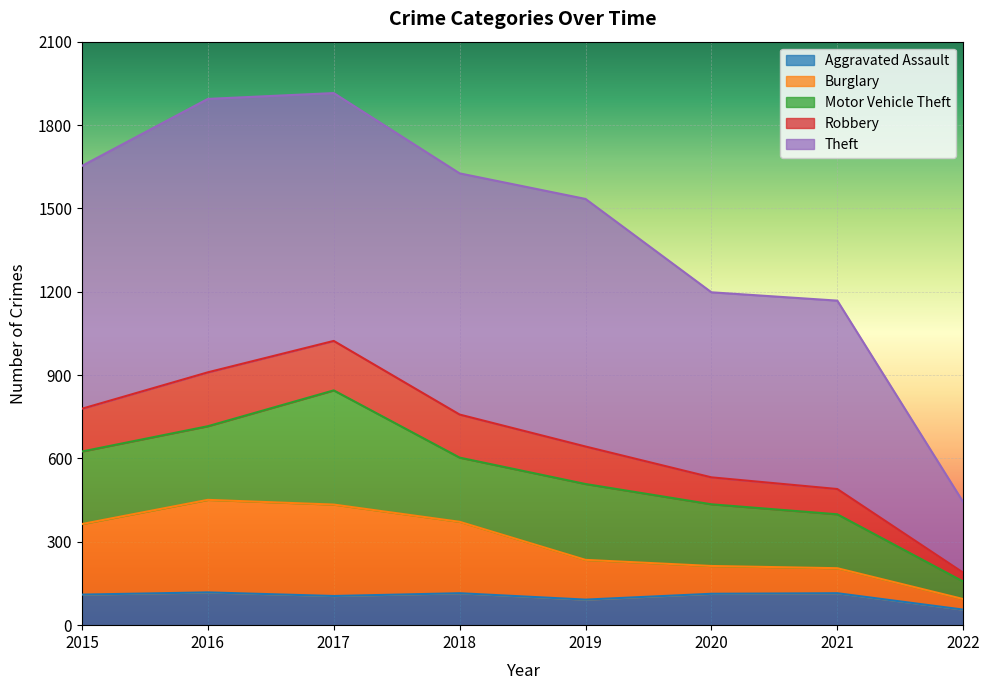

How many interior local valleys does the Aggravated Assault series have?

2